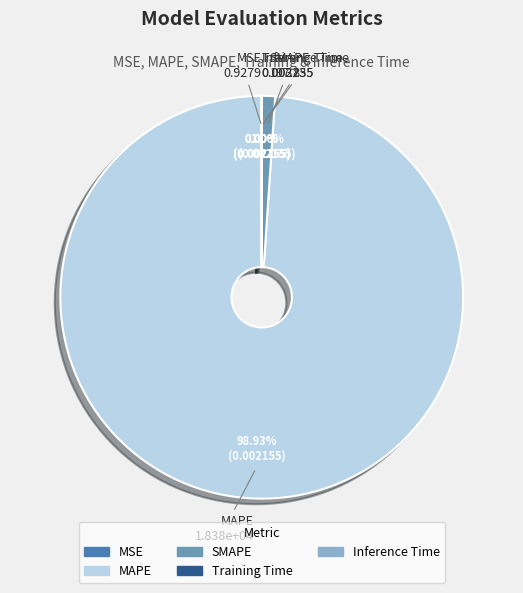

Which category has the biggest portion of the pie?

MAPE